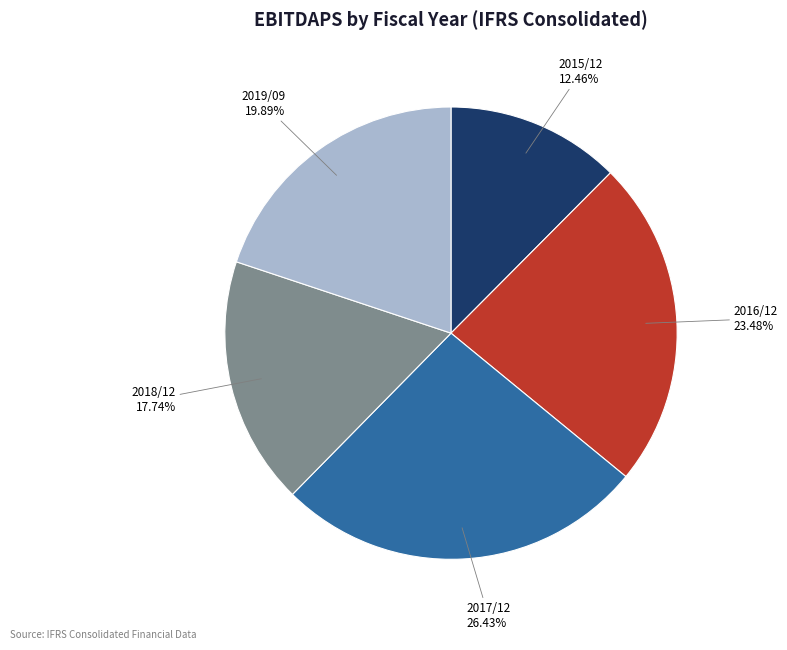

Is there a majority slice in this chart?

No